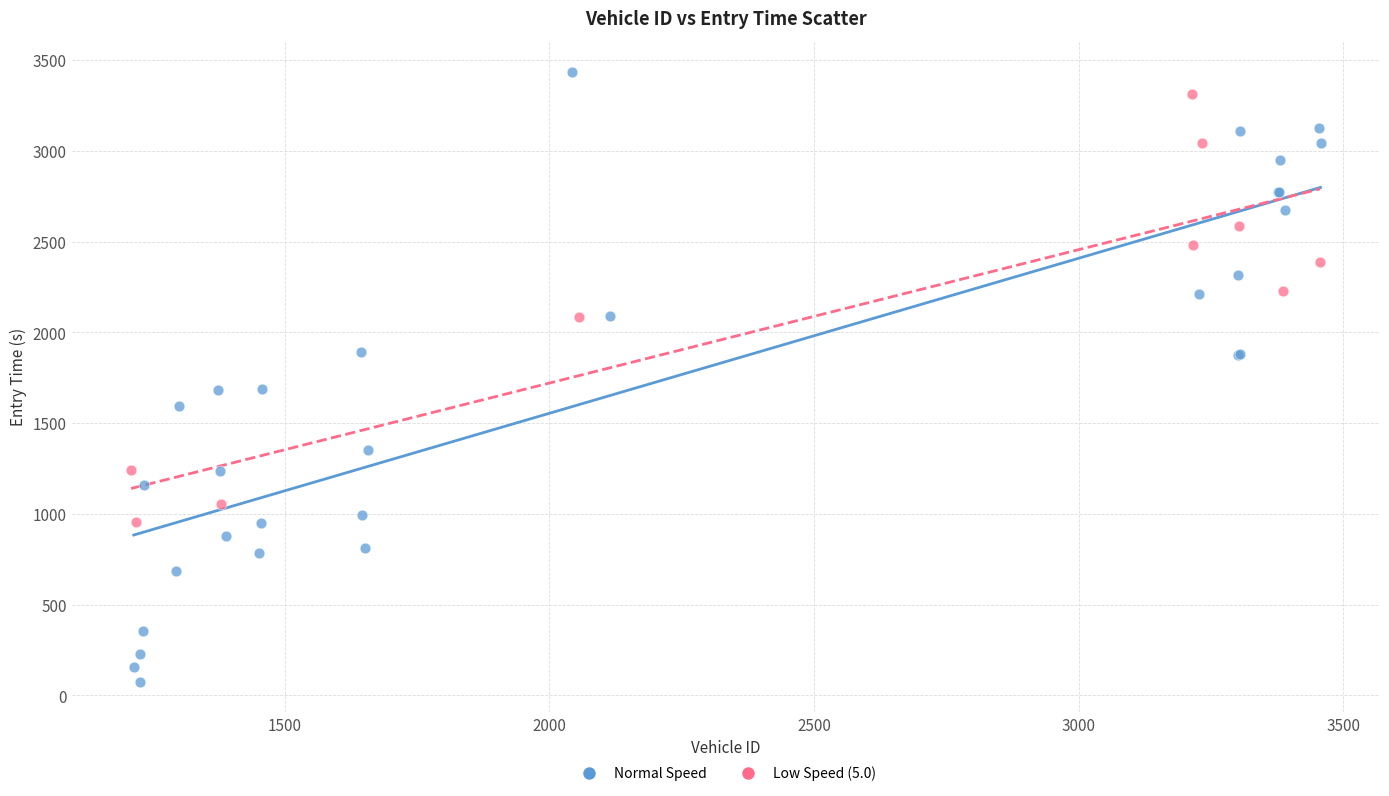

Which series contains the lowest Y value?

Normal Speed